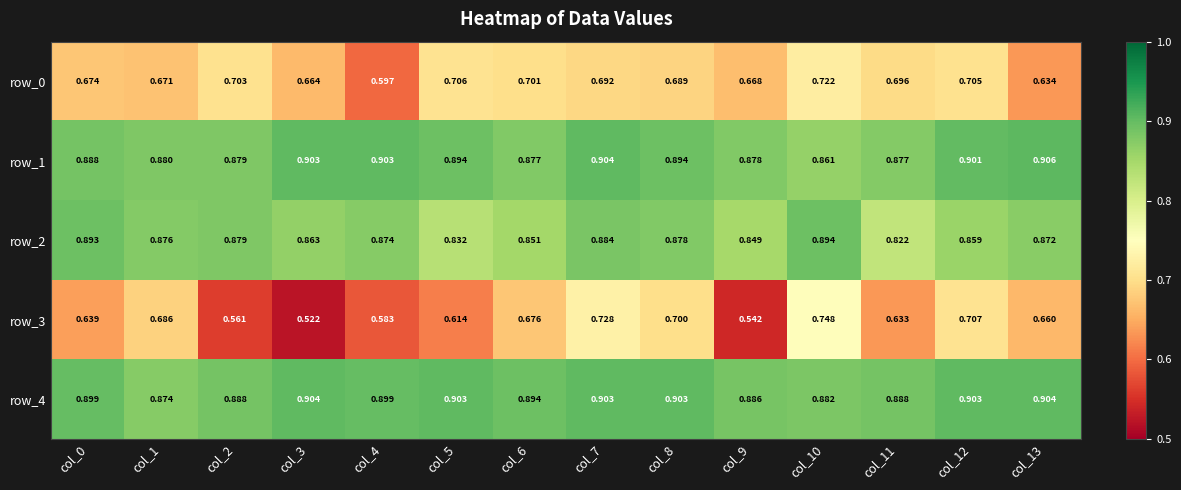

What is the total value across all series at col_5?

3.9